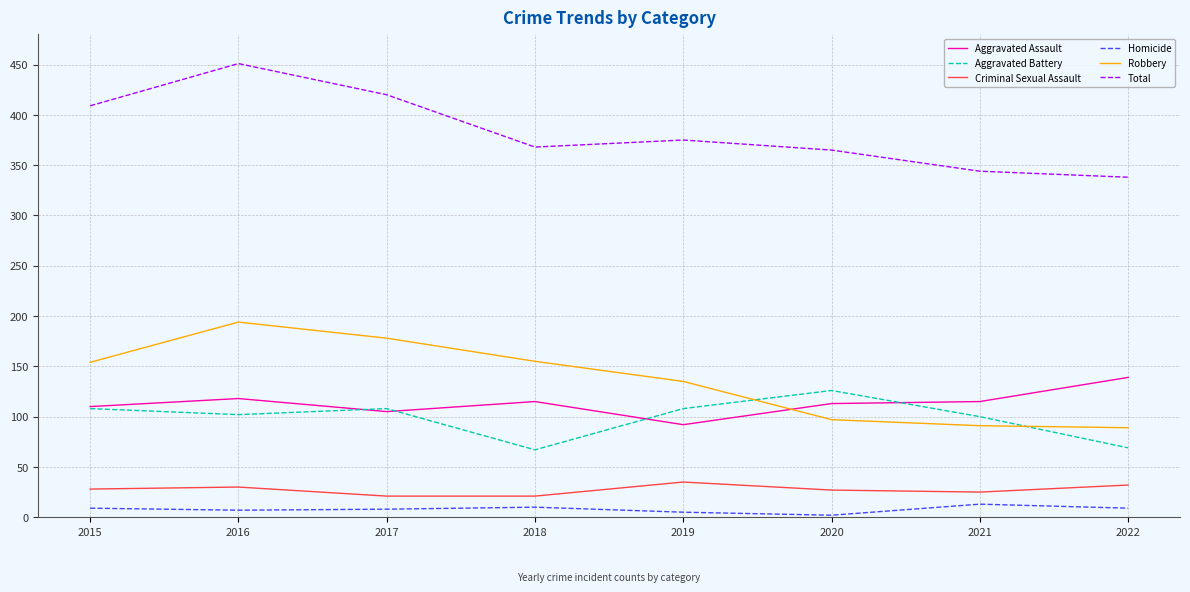

What is the minimum value for Robbery?

89